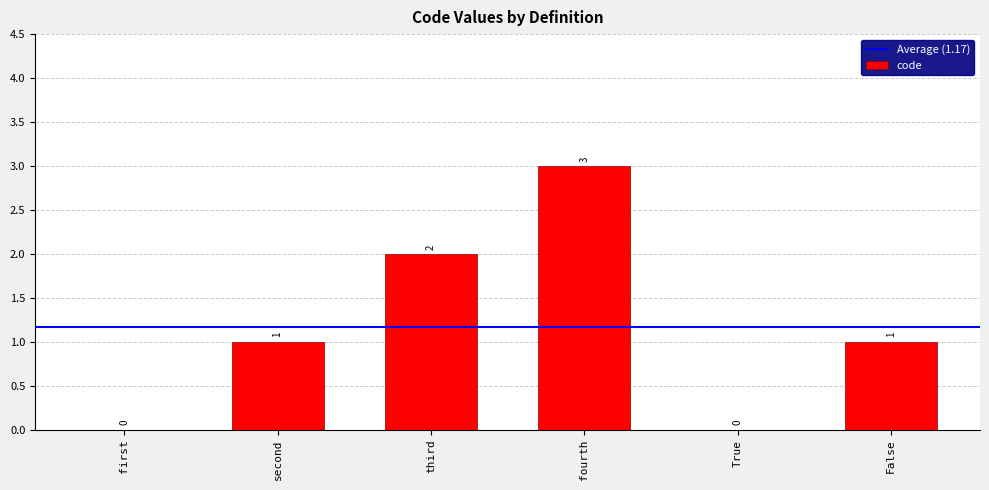

Are the bars horizontal?

No